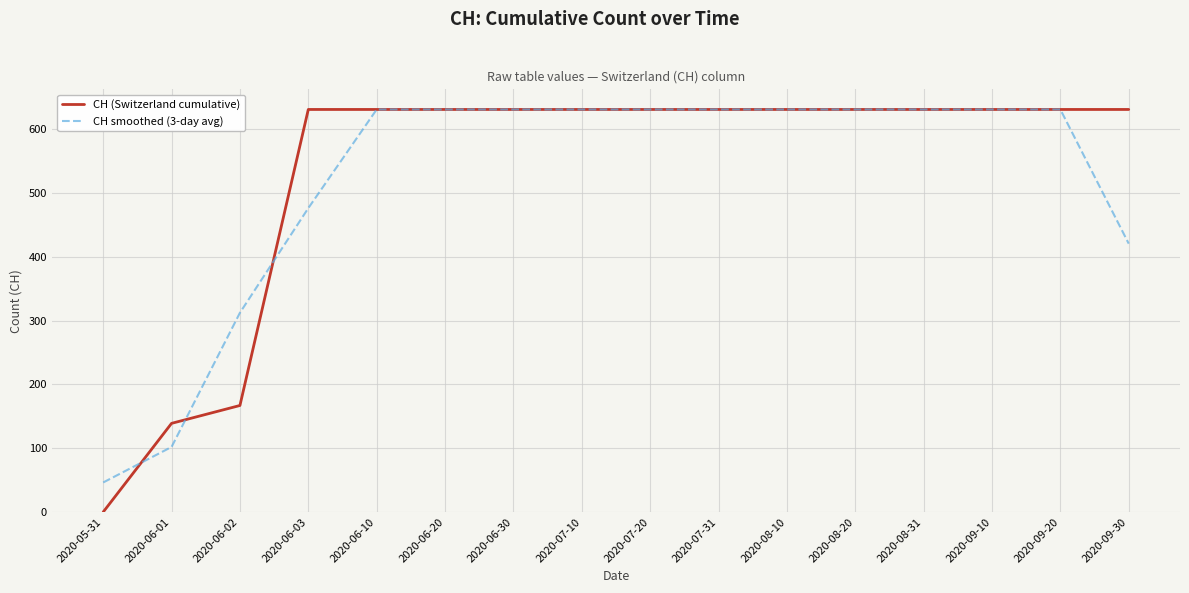

At 2020-05-31, list the series in order from largest to smallest.

CH smoothed (3-day avg), CH (Switzerland cumulative)